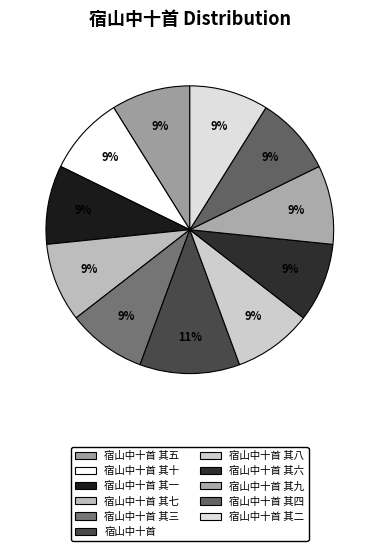

Count the number of slices in the pie.

11